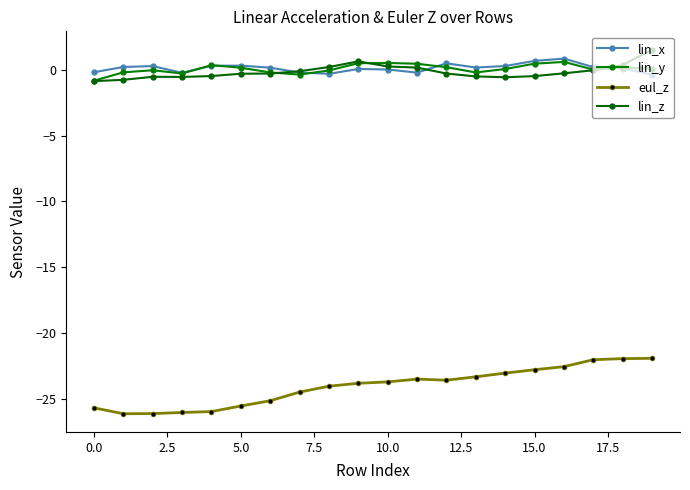

What is the minimum value for lin_x?

-0.4